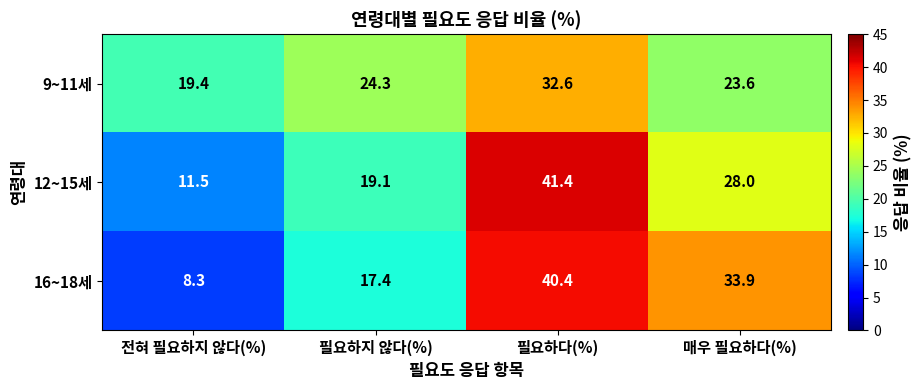

What is the sum of the 9~11세 values at 전혀 필요하지 않다(%) and 매우 필요하다(%)?

43.0